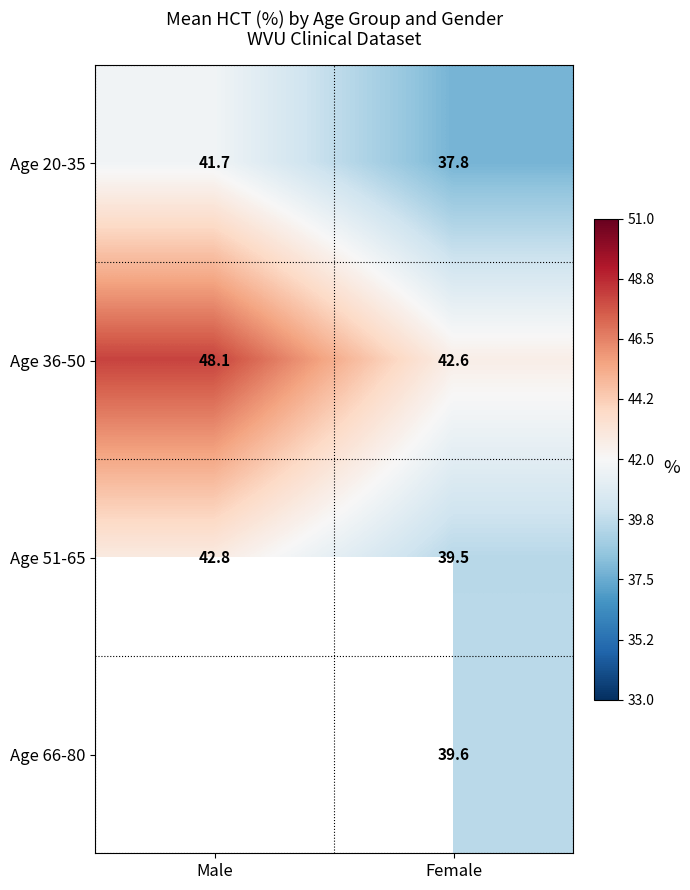

How many data points in Age 36-50 are above 48?

1